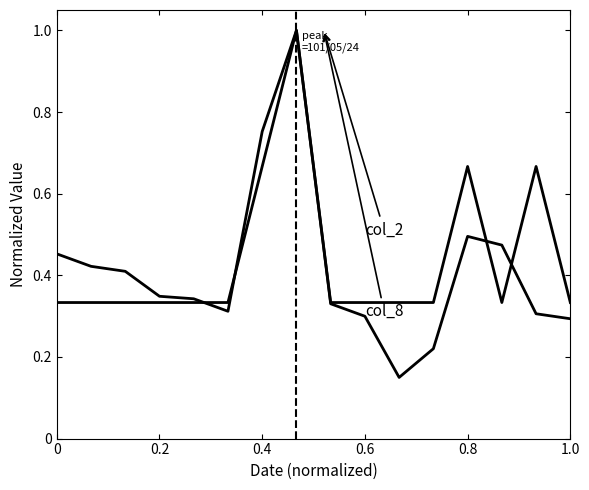

What is the greatest value displayed?

1.0